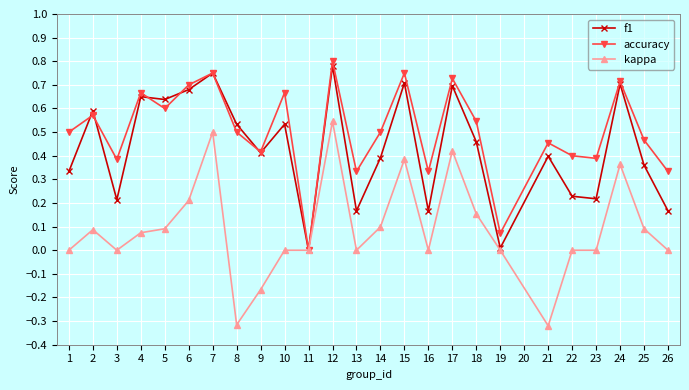

Is the value of kappa at 16 greater than the value of f1 at 25?

No